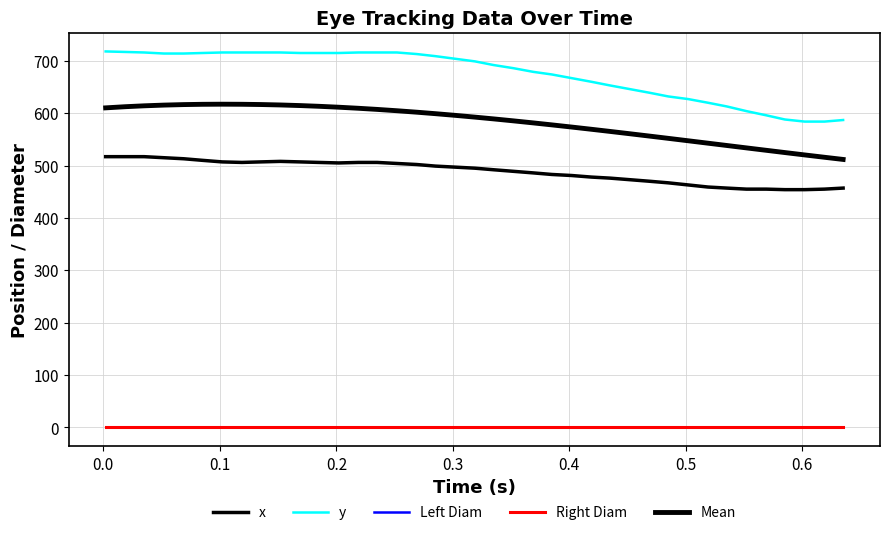

Does the chart have visible grid lines?

Yes